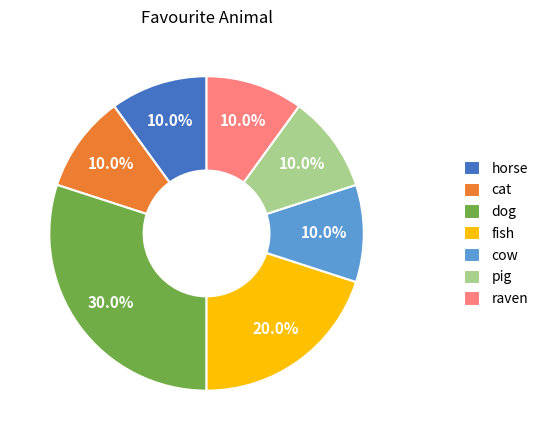

Which slice is the largest?

dog